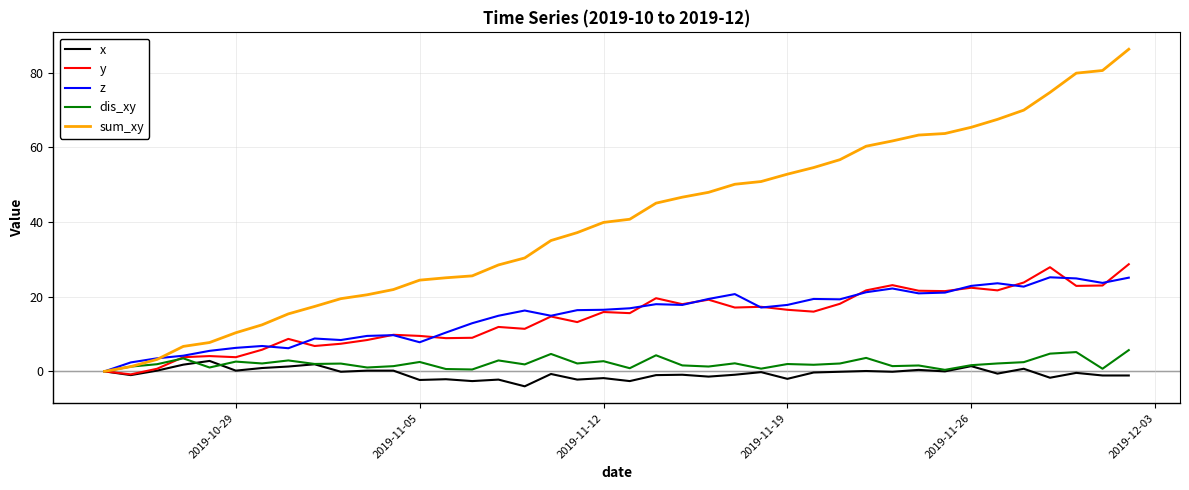

Is this an area chart (filled region under the line)?

No